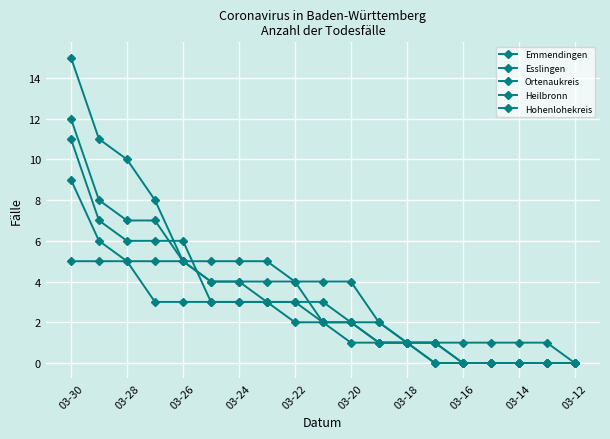

Which series has the largest range (max minus min)?

Ortenaukreis